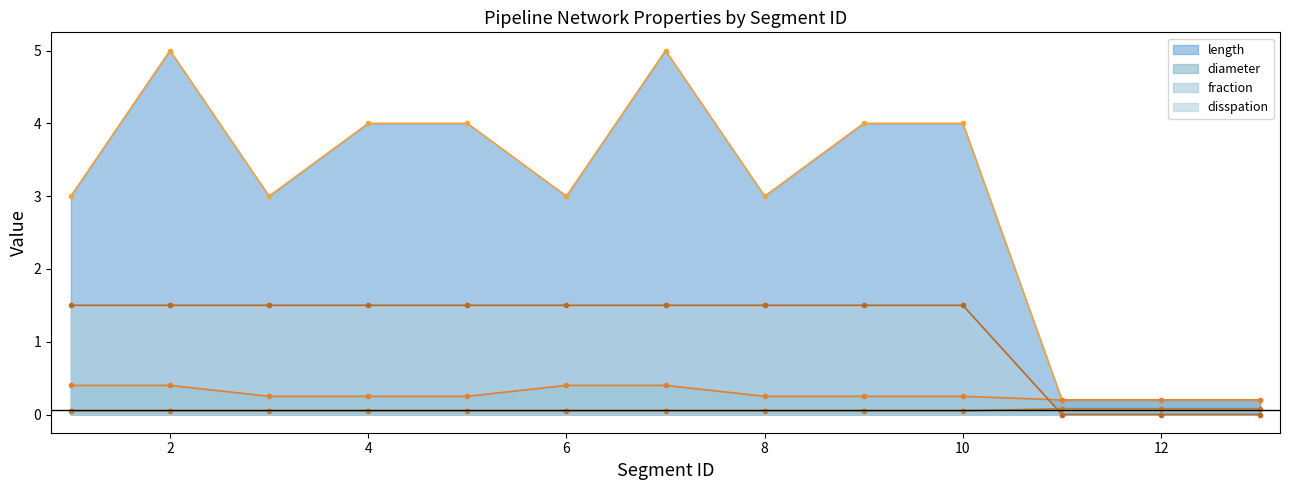

What are all the series names shown in the legend?

length, diameter, fraction, disspation